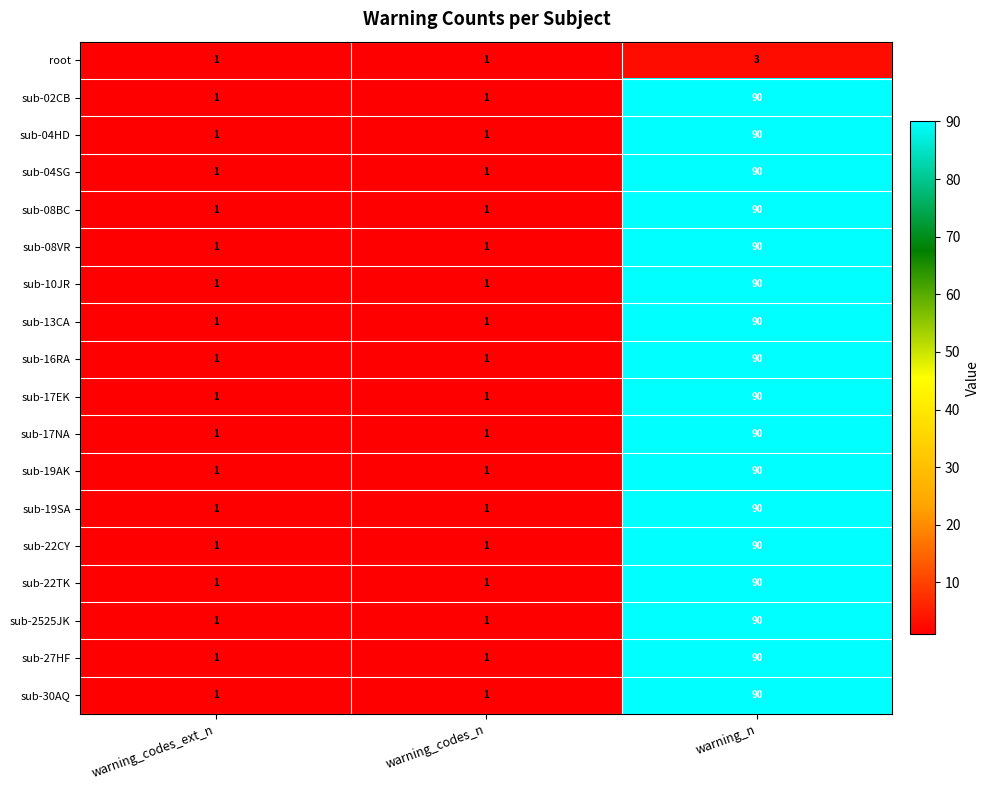

At which category does the chart reach its peak across all series?

warning_n